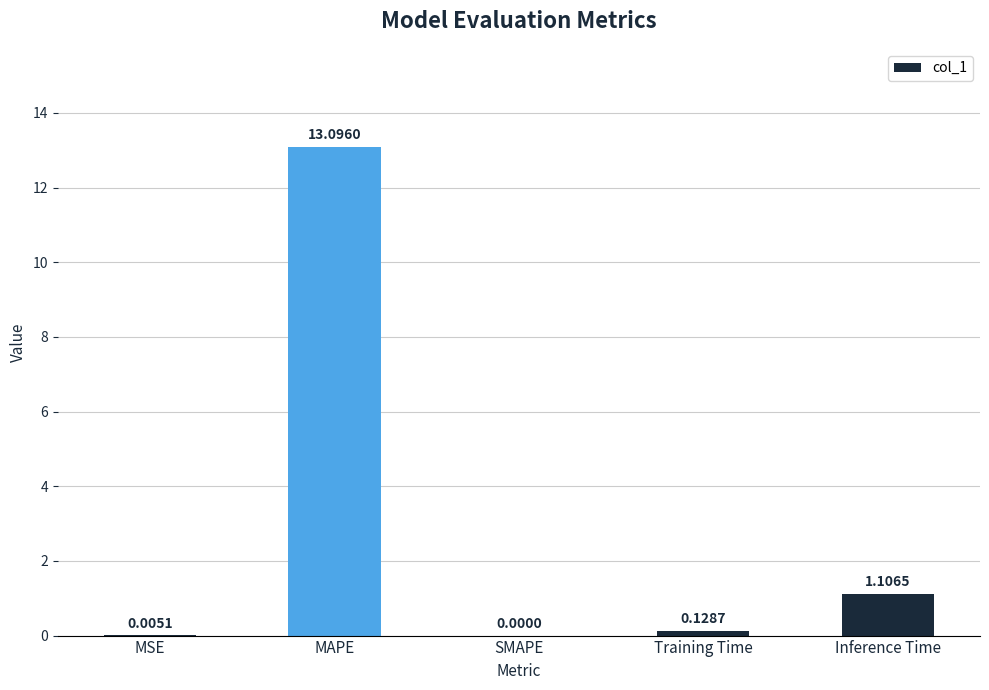

Is it true that the value at SMAPE is 7.7?

False